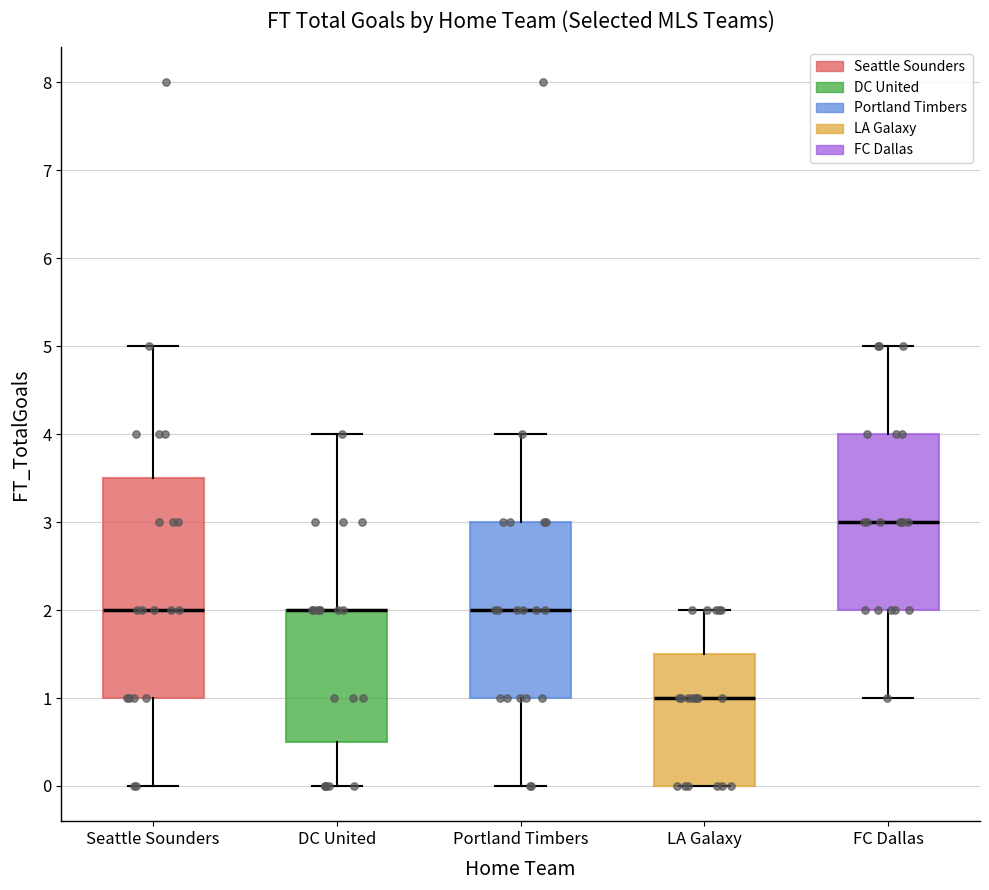

Reading left to right, read every box against the y-axis: the position of its median line, the range the box covers, and the ends of its whiskers. The values are not printed on the chart, so give them approximately, as read against the axis.

Seattle Sounders: median 2.0, box 1.0 to 3.5, whiskers 0.0 to 5.0
DC United: median 2.0 (drawn on the box's upper edge), box 0.5 to 2.0, whiskers 0.0 to 4.0
Portland Timbers: median 2.0, box 1.0 to 3.0, whiskers 0.0 to 4.0
LA Galaxy: median 1.0, box 0.0 to 1.5, whiskers 0.0 to 2.0
FC Dallas: median 3.0, box 2.0 to 4.0, whiskers 1.0 to 5.0